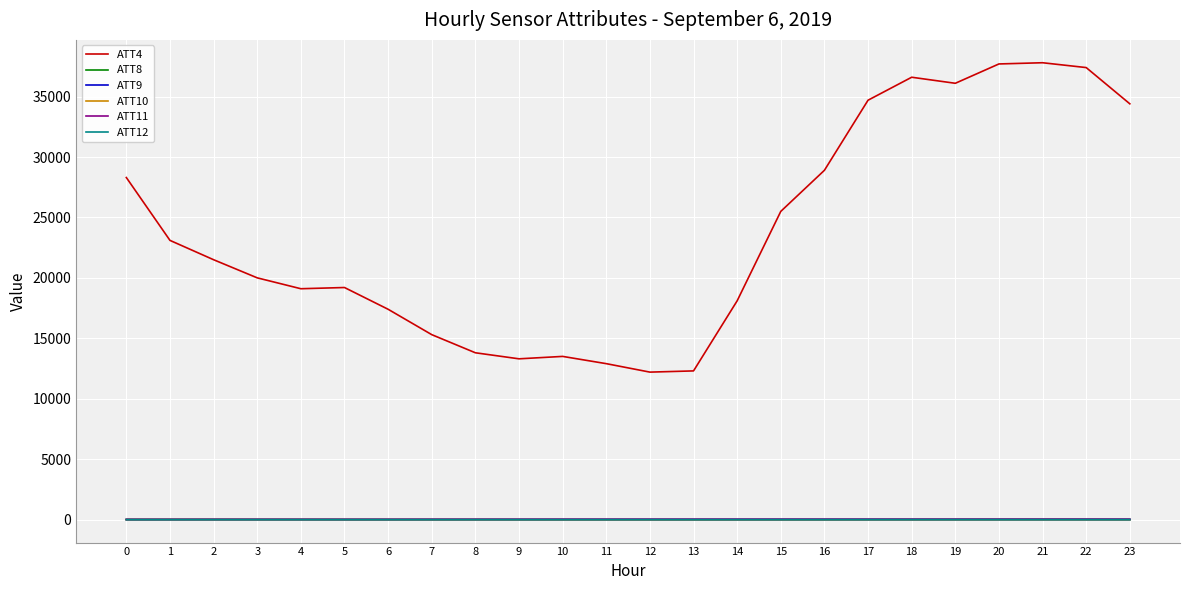

How many categories are shown in the chart?

24